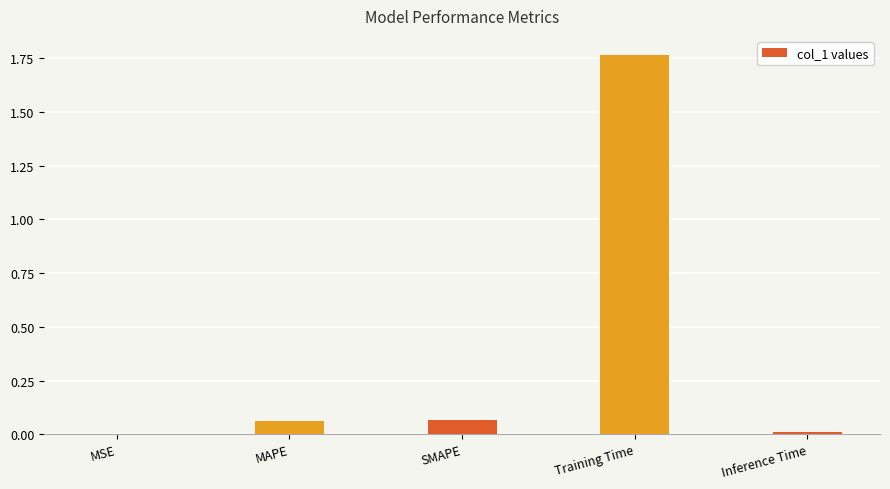

What is the average value?

0.4